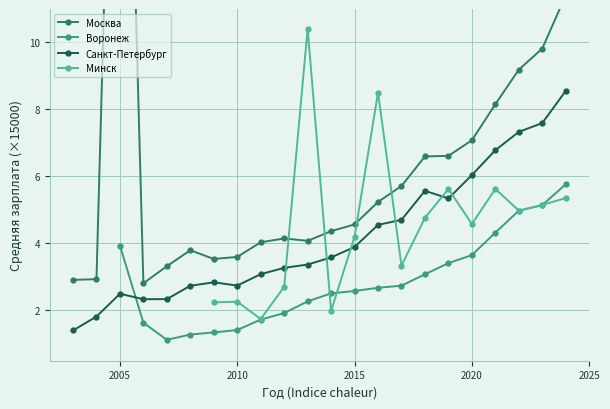

Which series ends up on top after the final intersection of Москва and Минск?

Москва